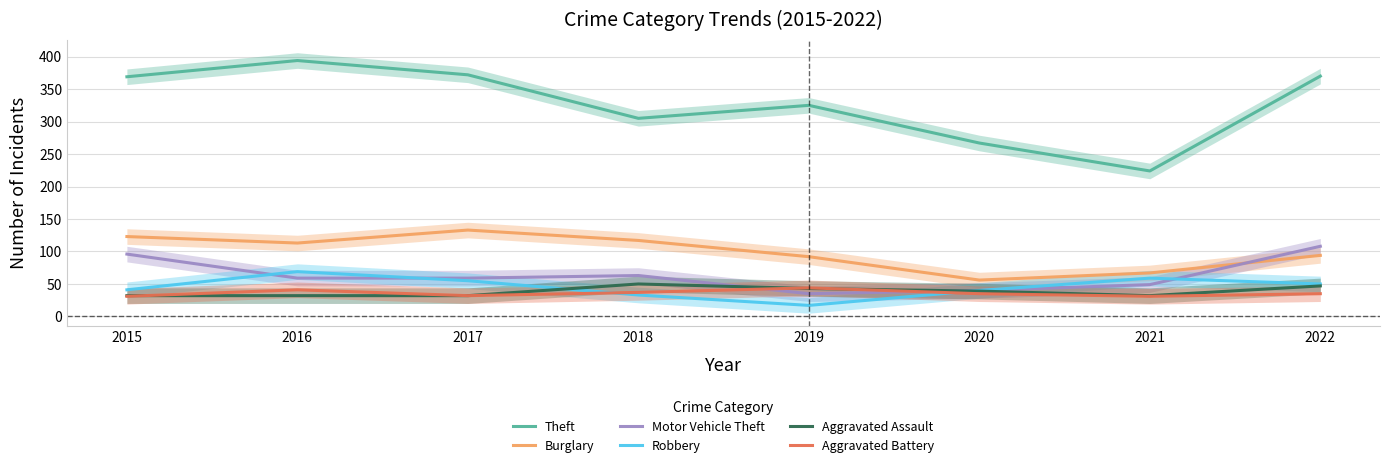

What is the difference between the maximum and minimum values in the Robbery series?

52